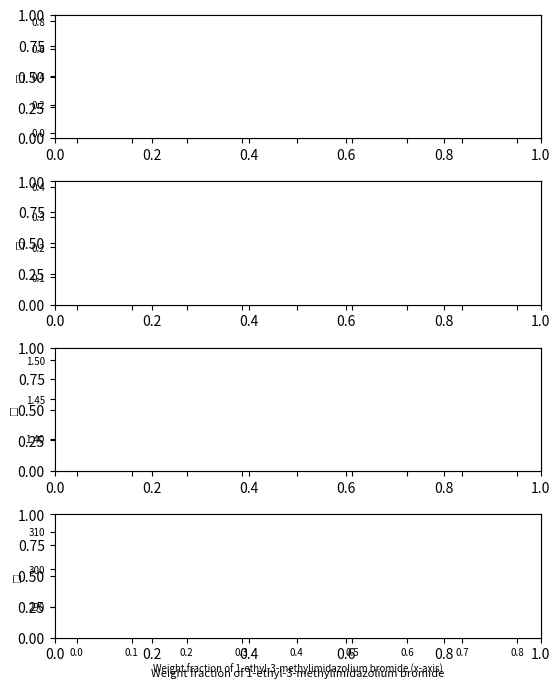

True or false: Refractive index (Na D-line) has a value of 0.5 at 0.0537.

False